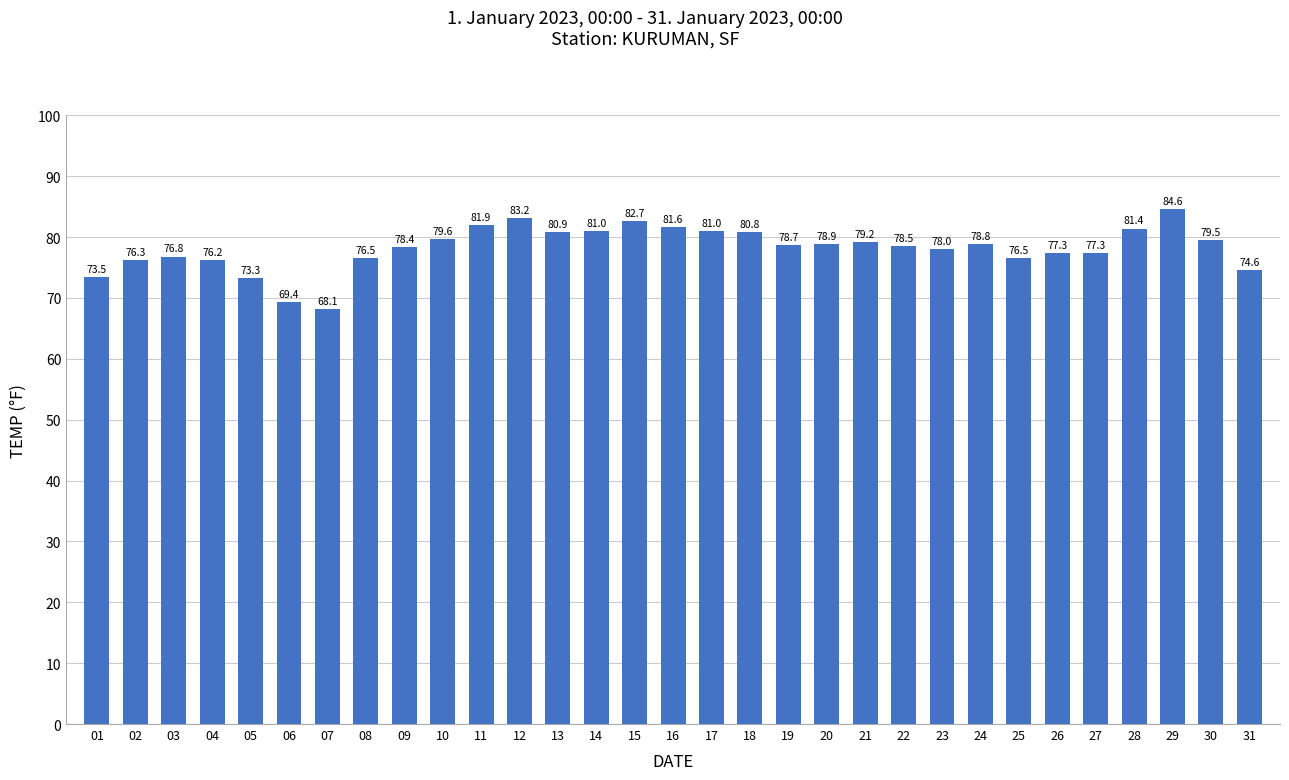

Which label corresponds to the largest value in the chart?

29